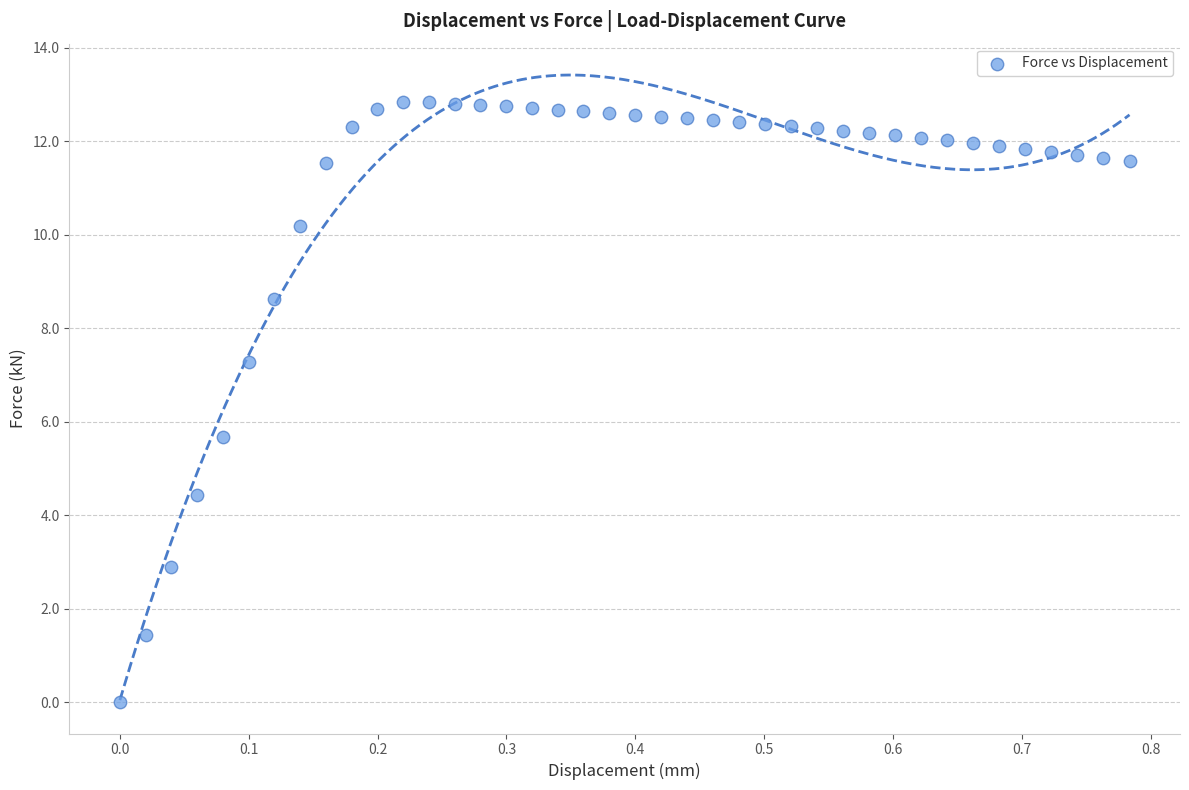

What is the range of Y values (max minus min)?

12.8